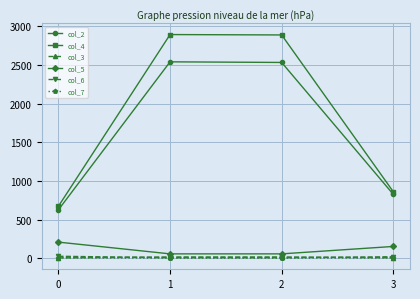

Is the value of col_2 at 0 greater than the value of col_4 at 1?

No